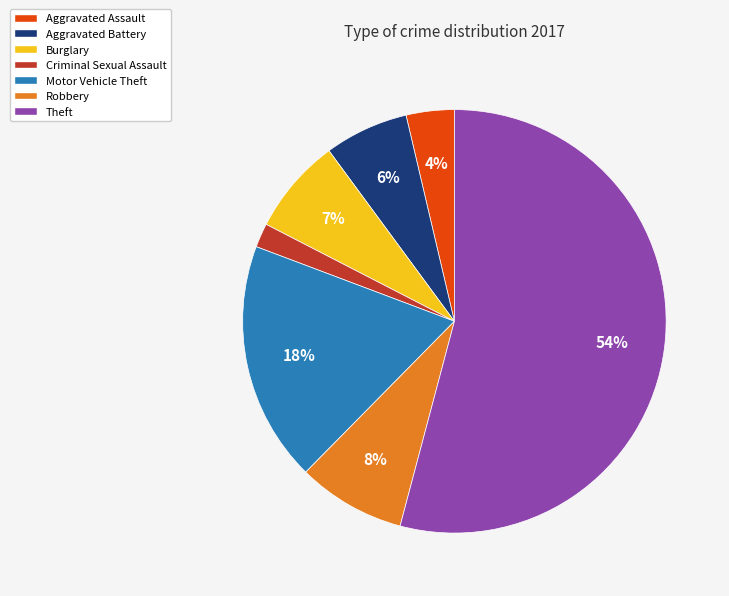

Is the sum of Aggravated Assault and Motor Vehicle Theft greater than half?

No